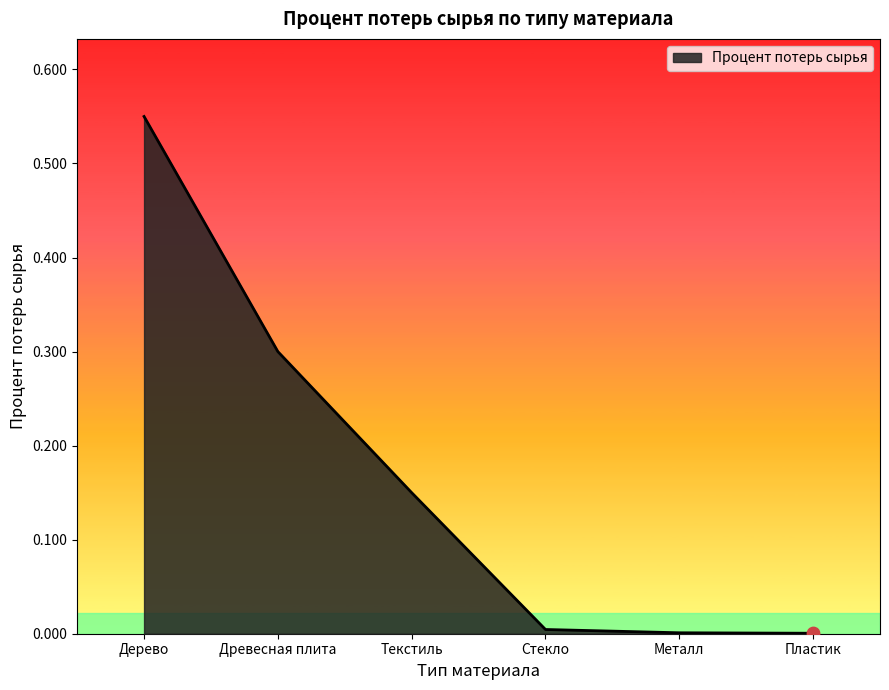

Between Текстиль and Древесная плита, which is larger?

Древесная плита